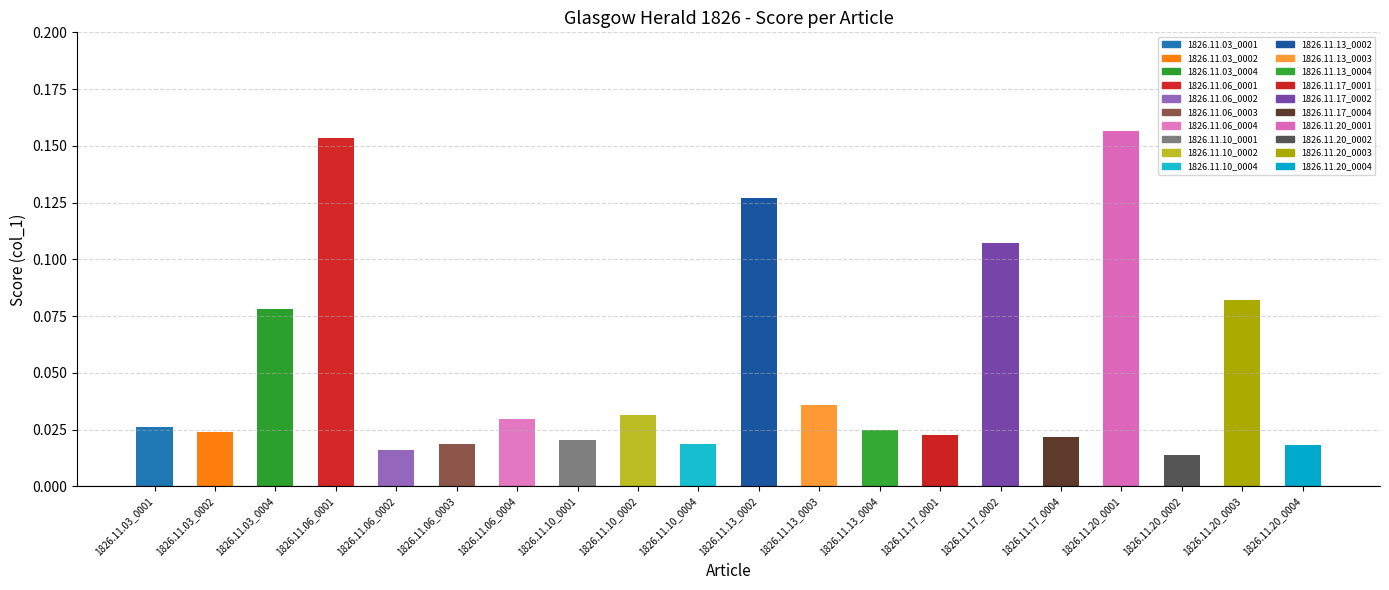

What is the label of the 10th bar from the right?

1826.11.13_0002